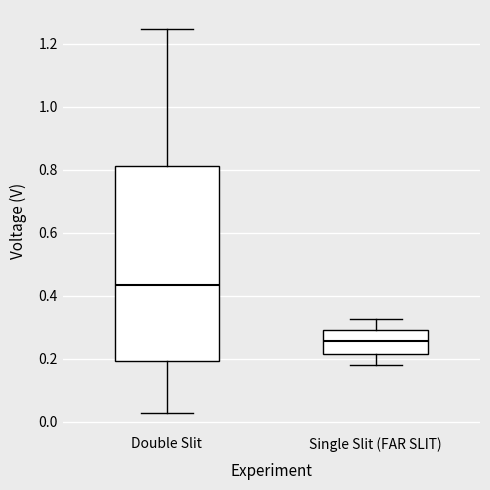

Which box is the tallest, from its lower edge to its upper edge?

Double Slit